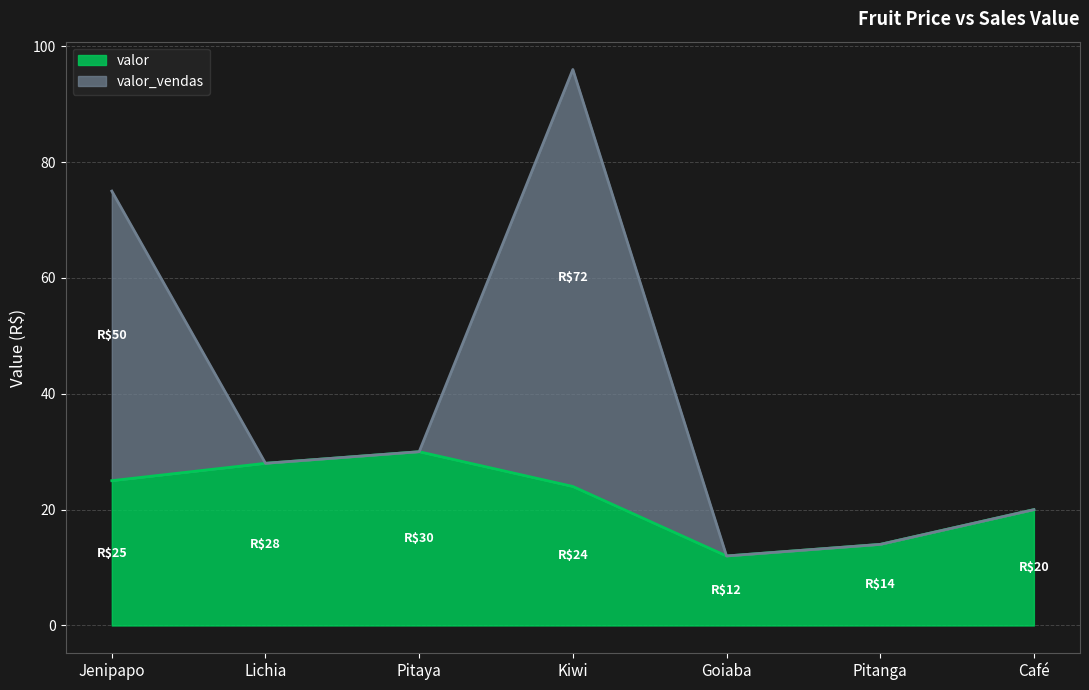

What is the maximum value for valor?

30